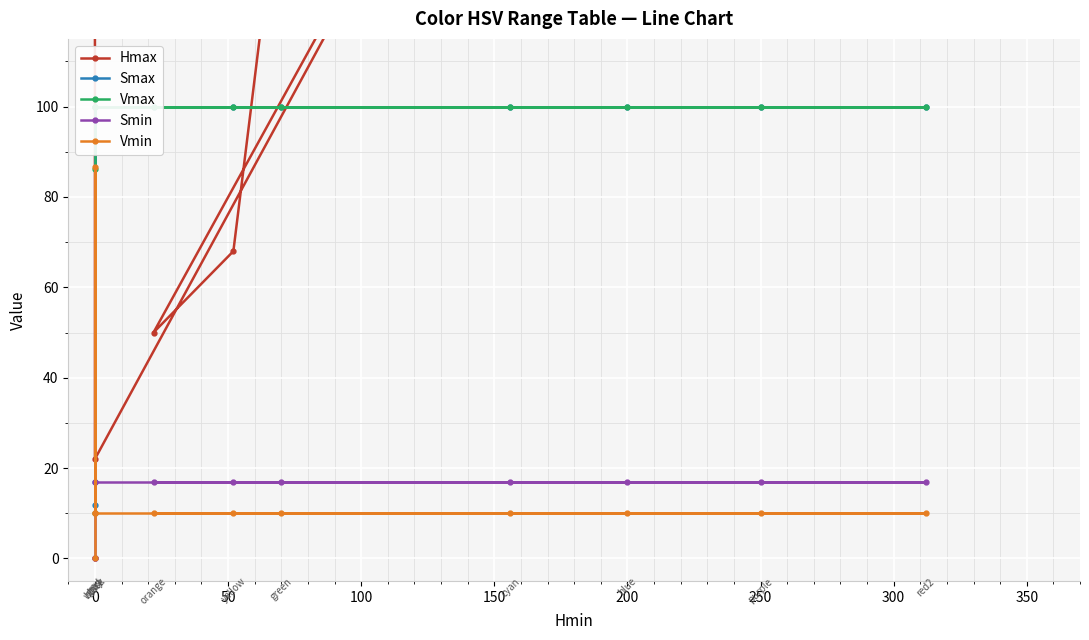

What is the sum of the Smax values at 0 and 250?

117.0